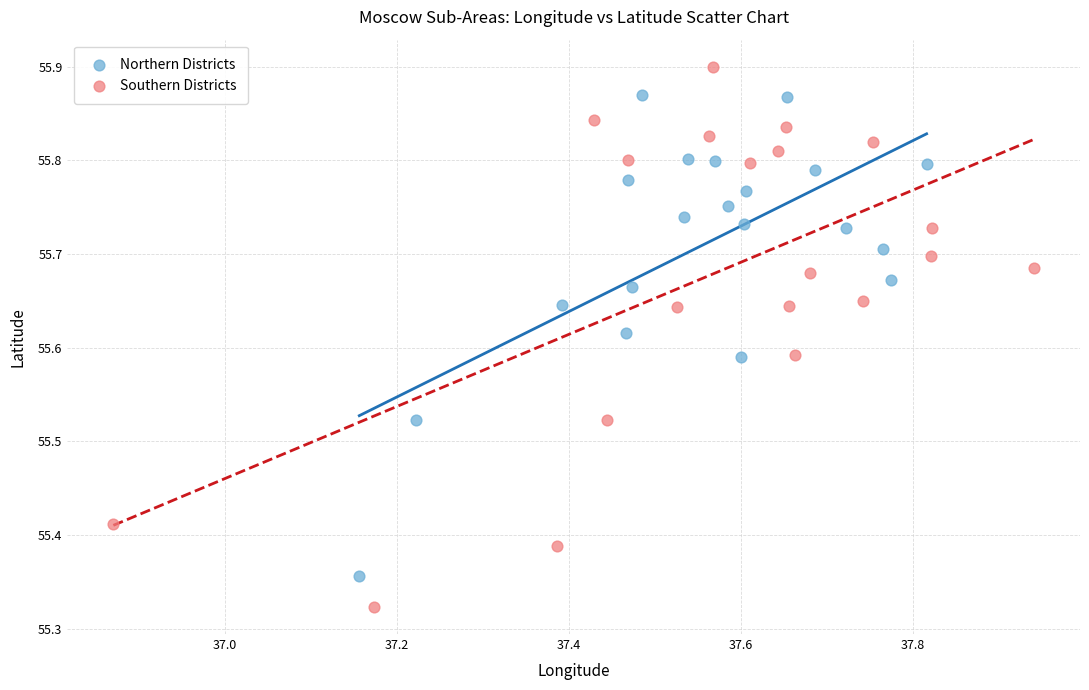

Which series contains the highest Y value?

Southern Districts